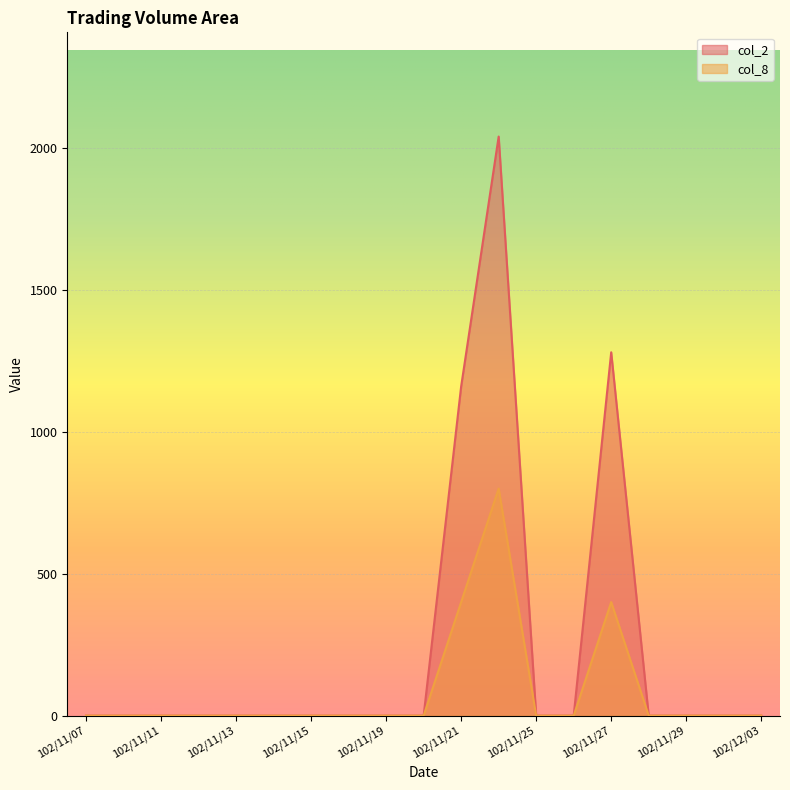

At which category does col_2 reach its first local peak?

102/11/22